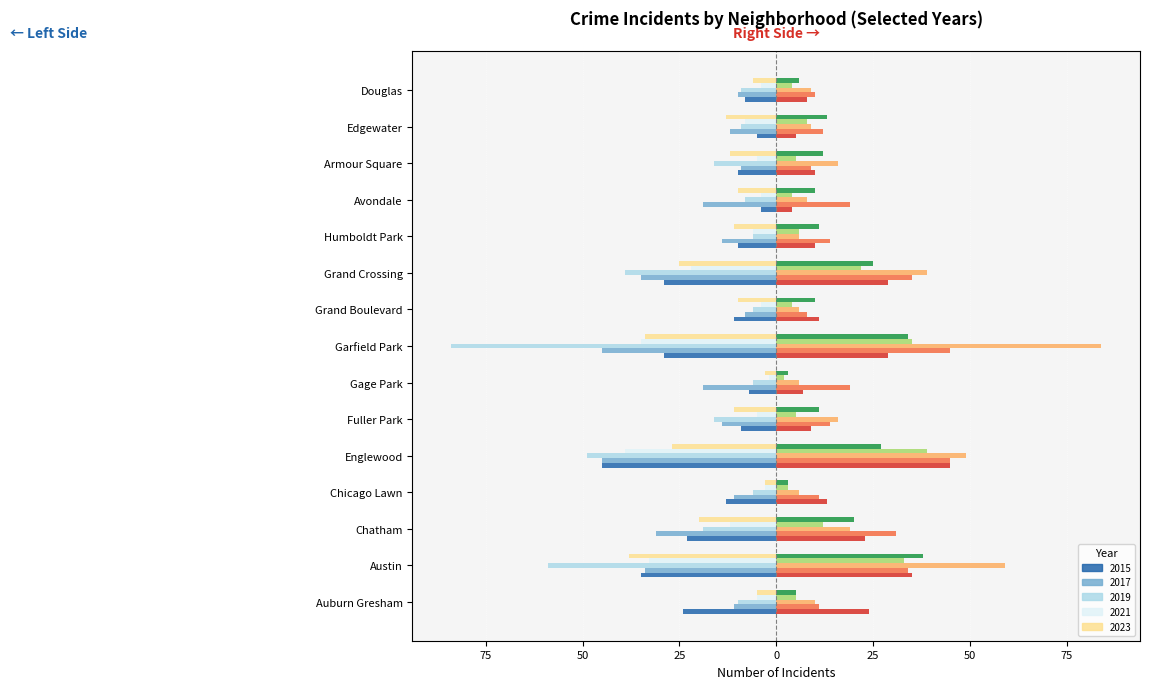

What is the value of the 2021 bar at the 9th from the left?

4